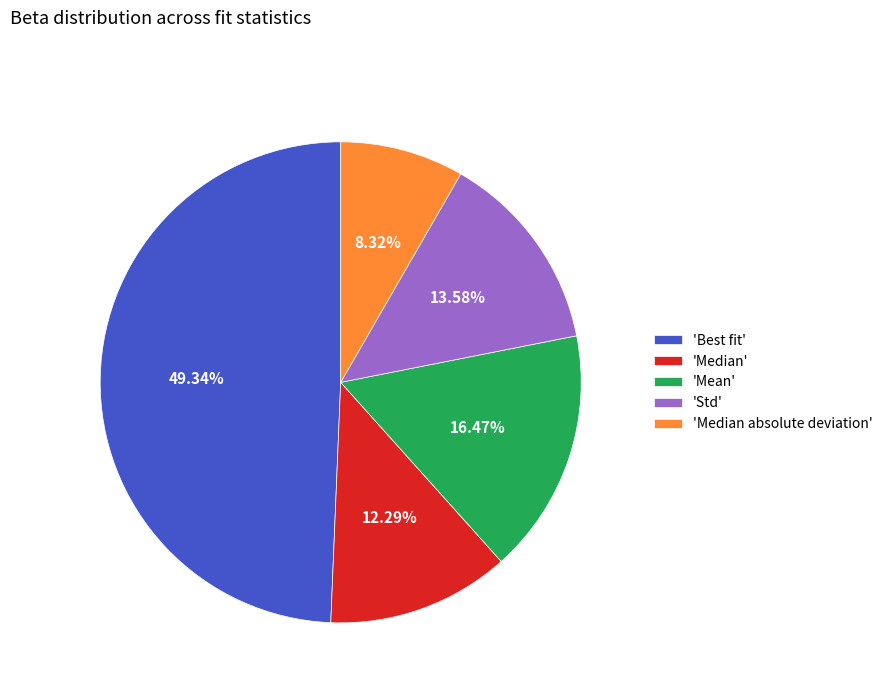

Is 'Median absolute deviation' the majority of the pie?

No